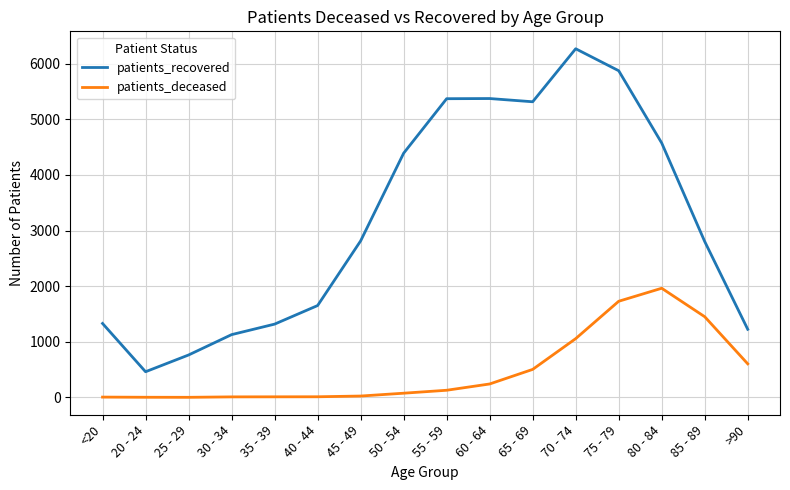

The value of patients_deceased at 60 - 64 is 242. True or false?

True